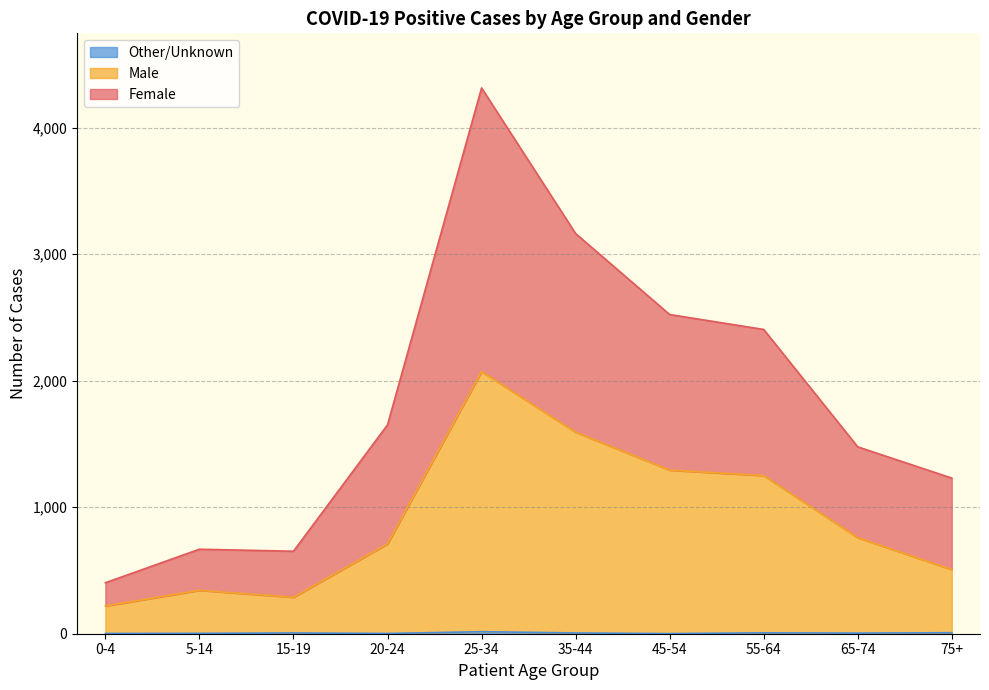

Between 0-4 and 65-74, which is larger?

65-74